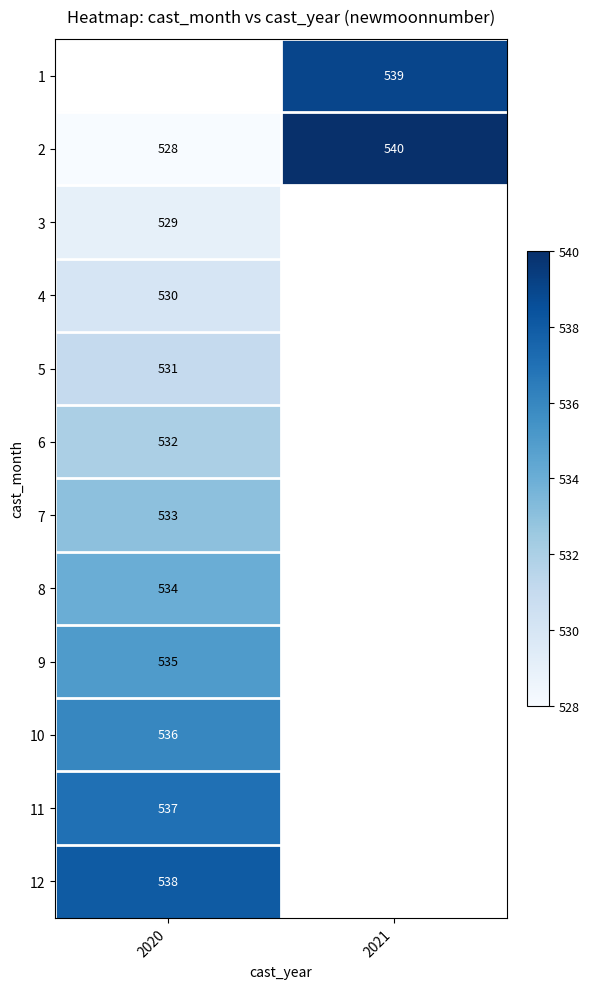

What is the average value of the 2 series?

534